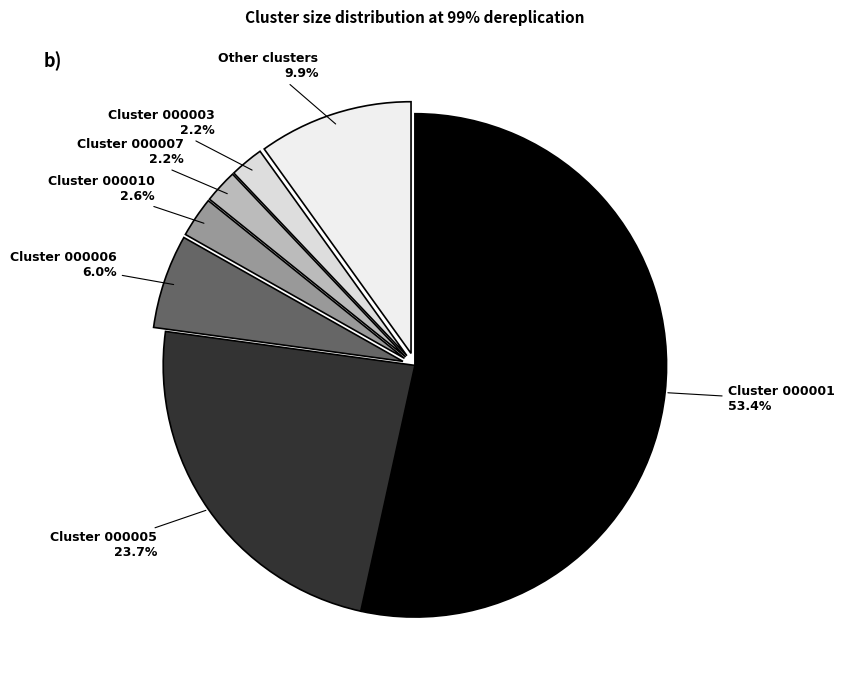

How many slices are in this pie chart?

7